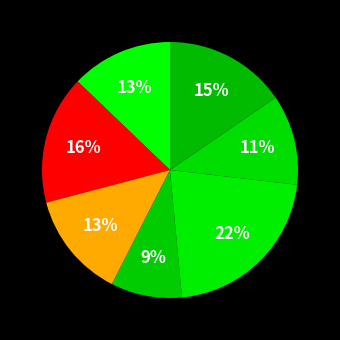

Count the number of slices in the pie.

7